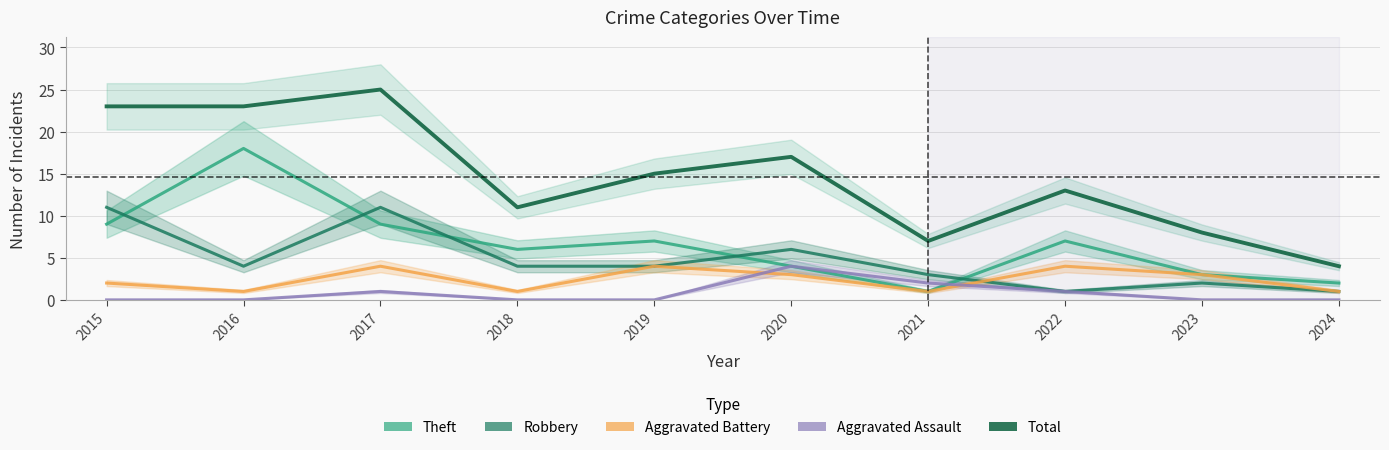

At which label is Aggravated Assault closest to 2?

2021